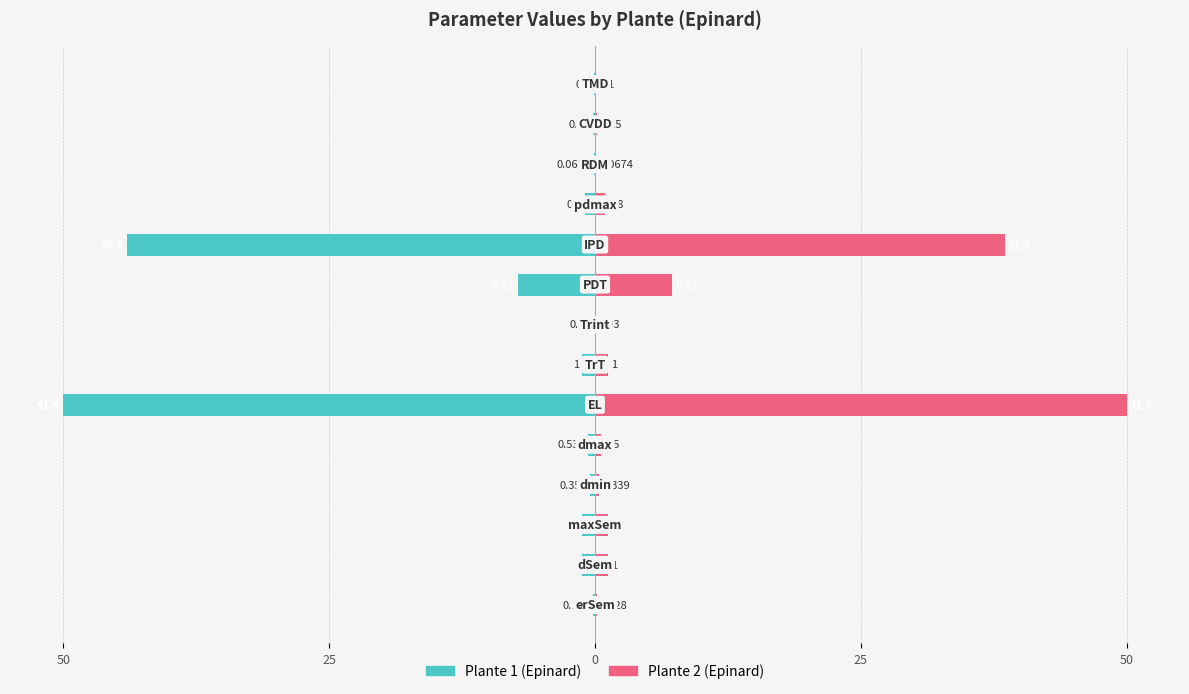

Which series changed the most between 0 and 7?

Plante 1